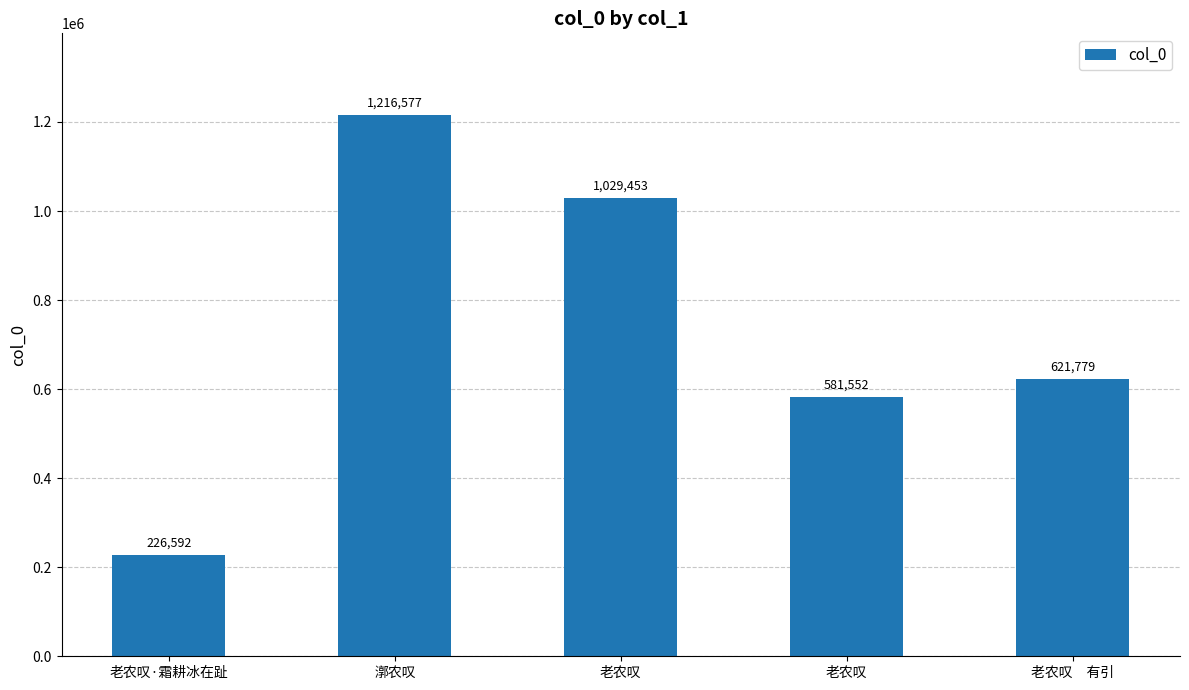

What is the sum of all values?

3675953